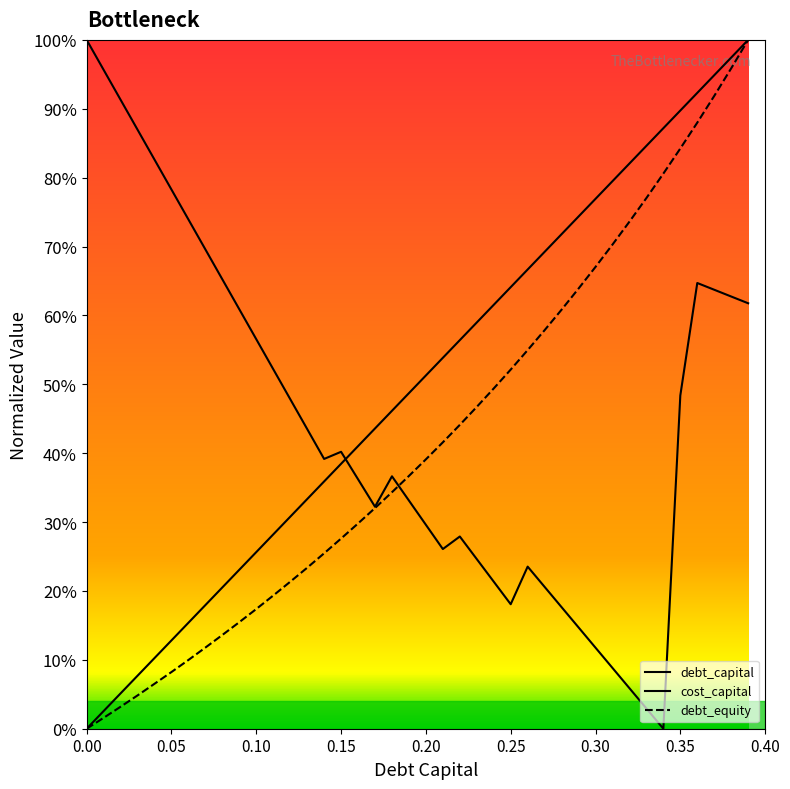

Where is the first local maximum for cost_capital?

0.15